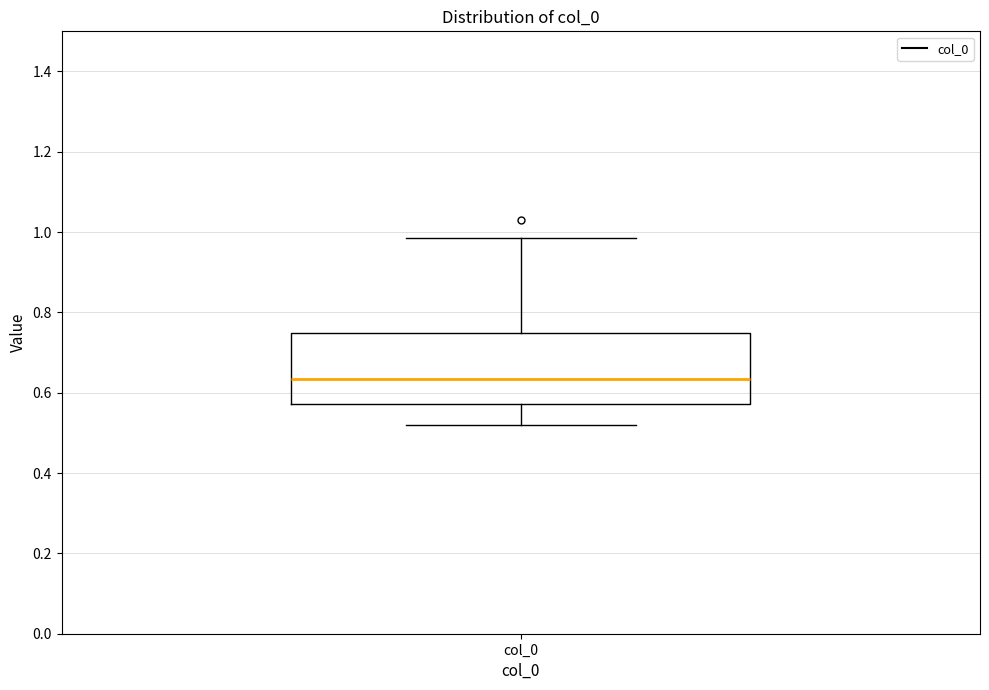

Where is the lower edge of the box for col_0 on the y-axis? The values are not printed on the chart, so give them approximately, as read against the axis.

0.58